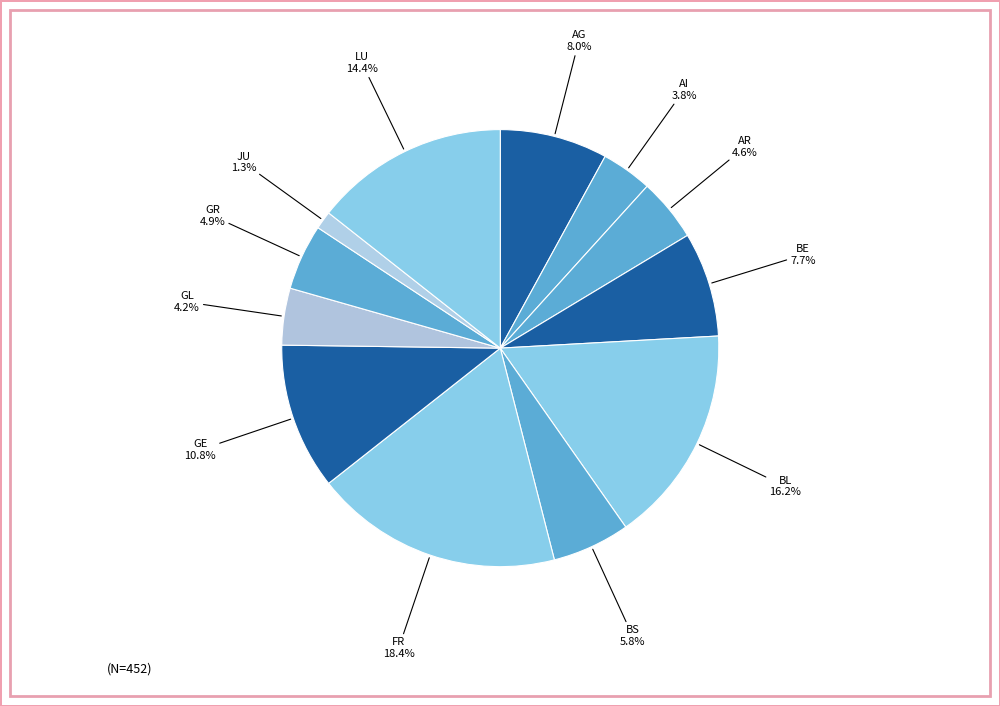

How much of the chart is everything except AI?

96.2%